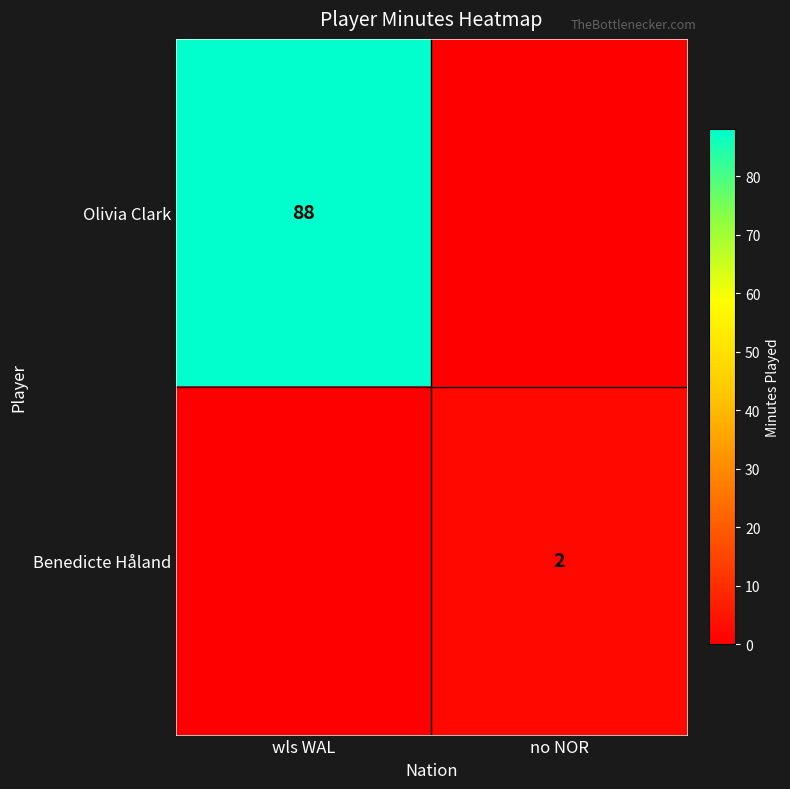

What is the total value across all series at wls WAL?

88